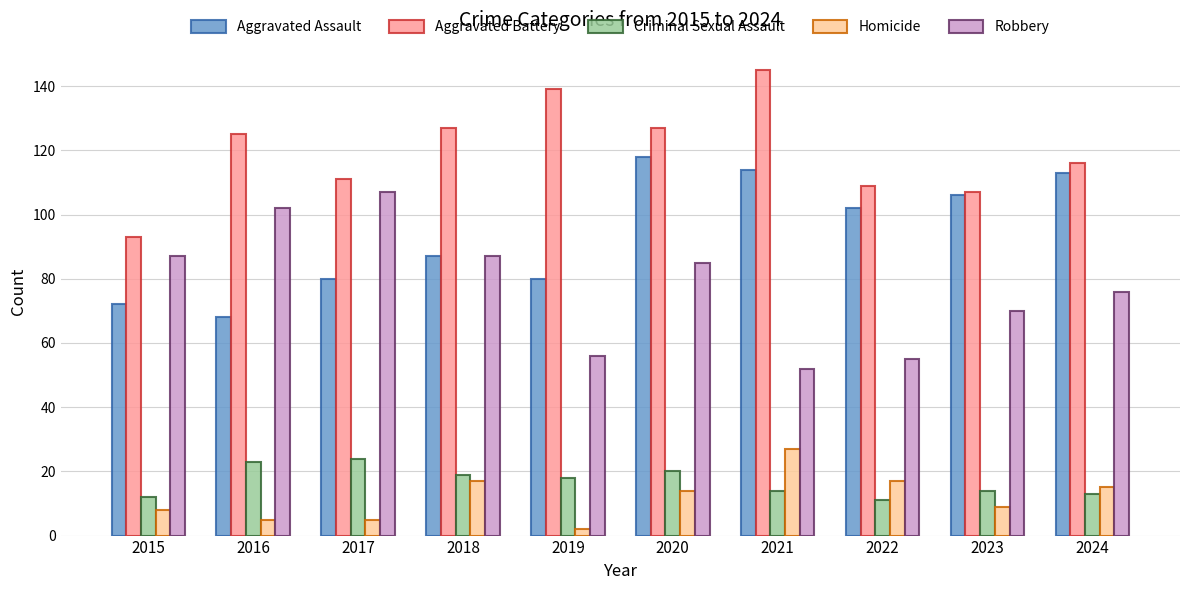

What is the difference between the maximum and second lowest values in the Aggravated Assault series?

46